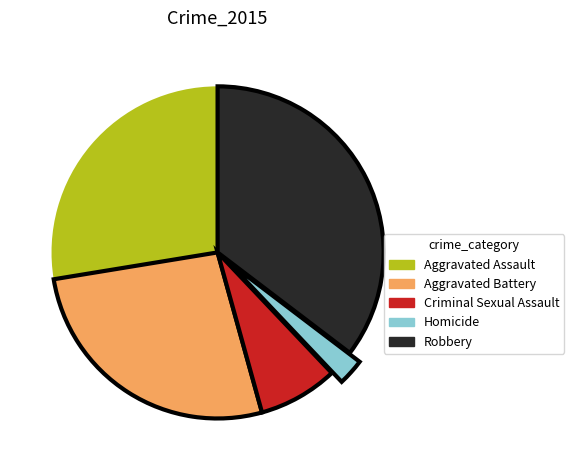

Is there any slice that represents more than half of the pie?

No